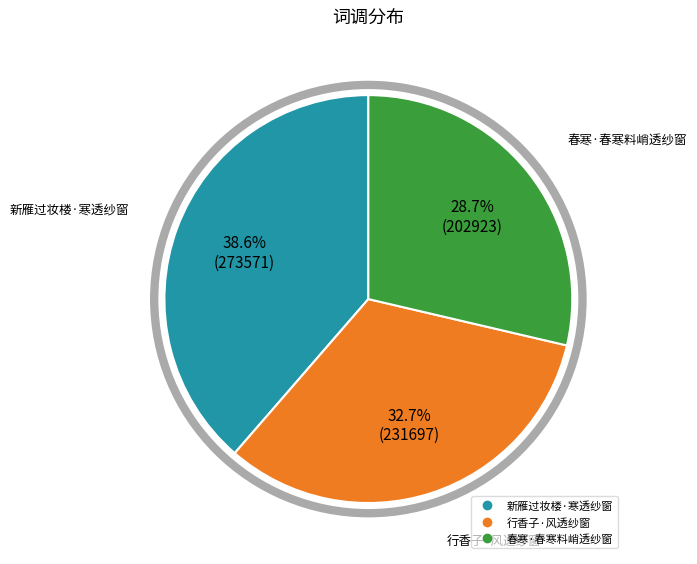

Is 行香子·风透纱窗 the majority of the pie?

No